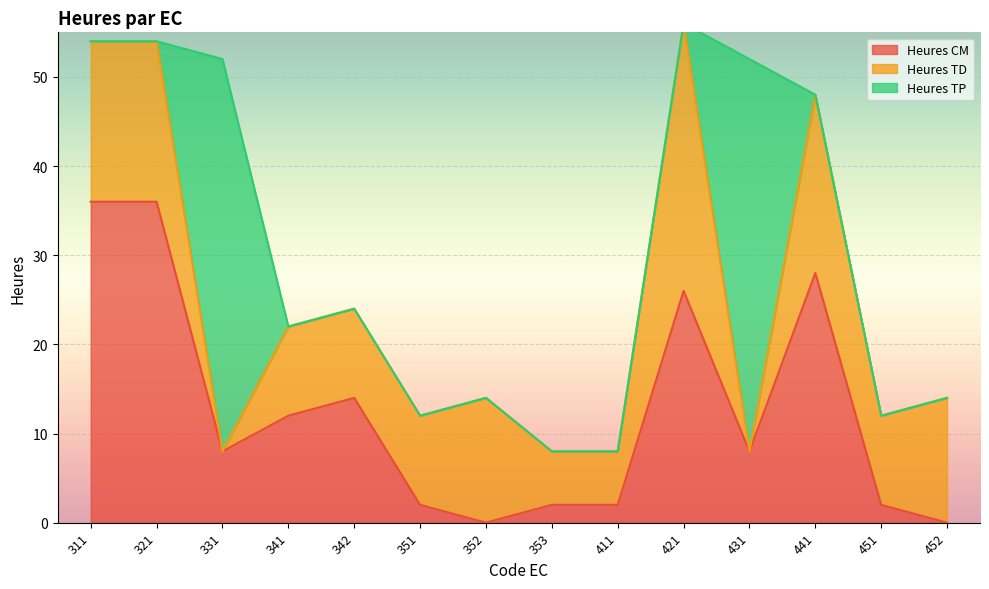

The value of Heures CM at 431 is 8. True or false?

True